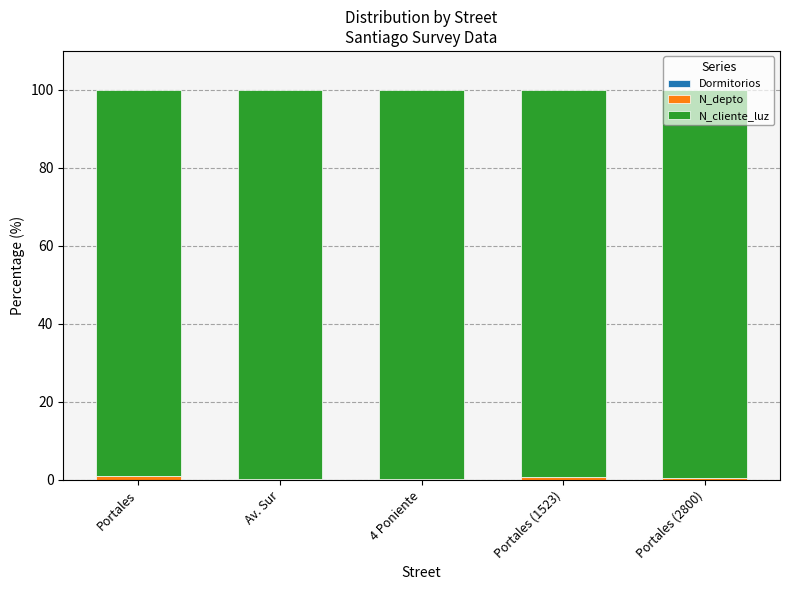

What position from the left is Av. Sur?

2